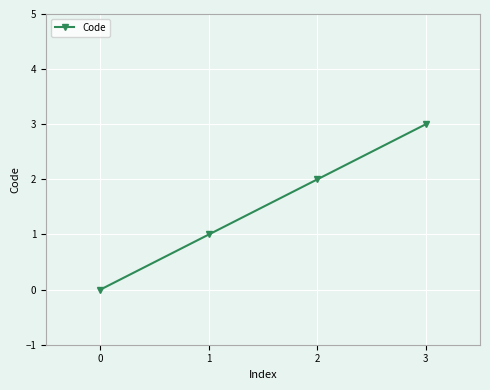

List the labels in order of value, smallest first.

0, 1, 2, 3